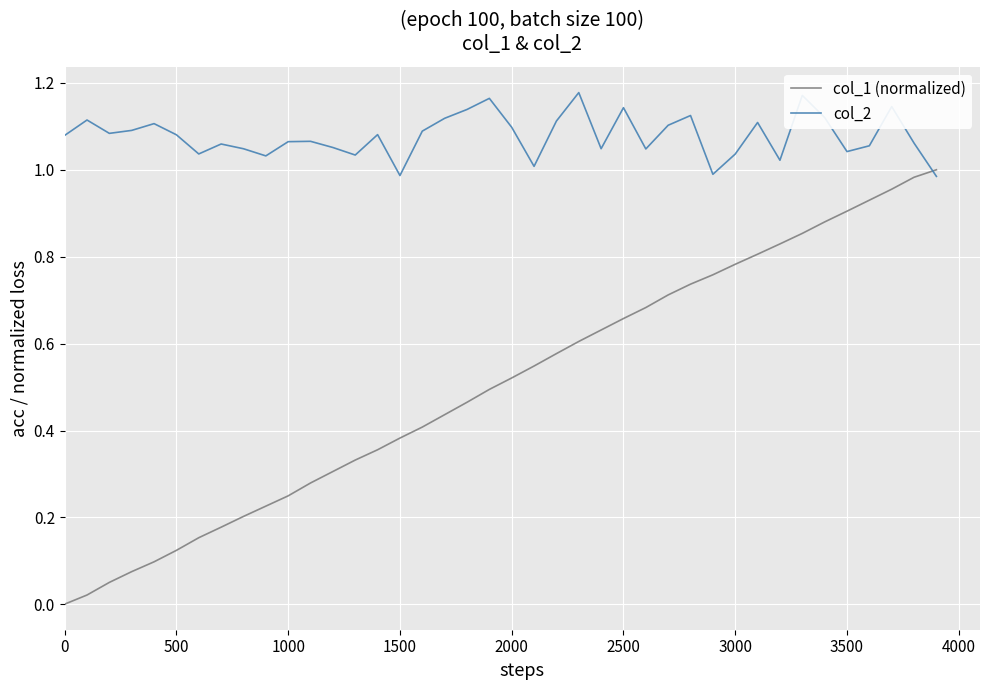

After their last crossing, which series has the higher values: col_2 or col_1 (normalized)?

col_1 (normalized)